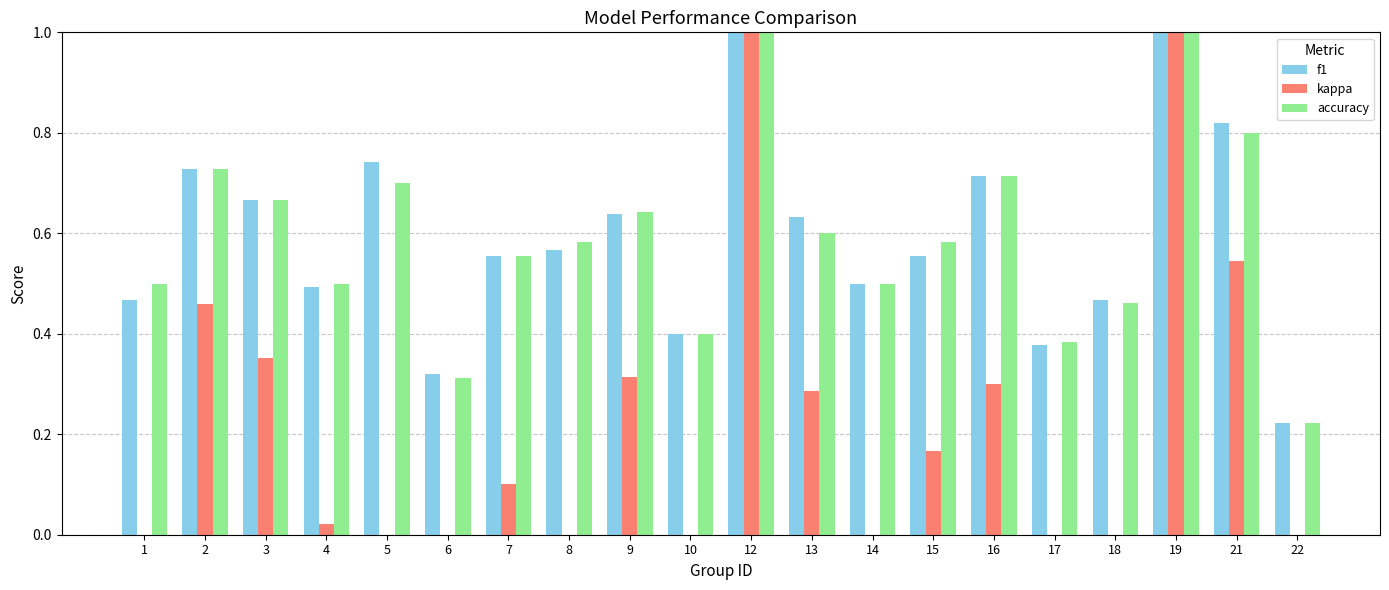

Rank the series by their maximum value, from lowest to highest.

f1, kappa, accuracy